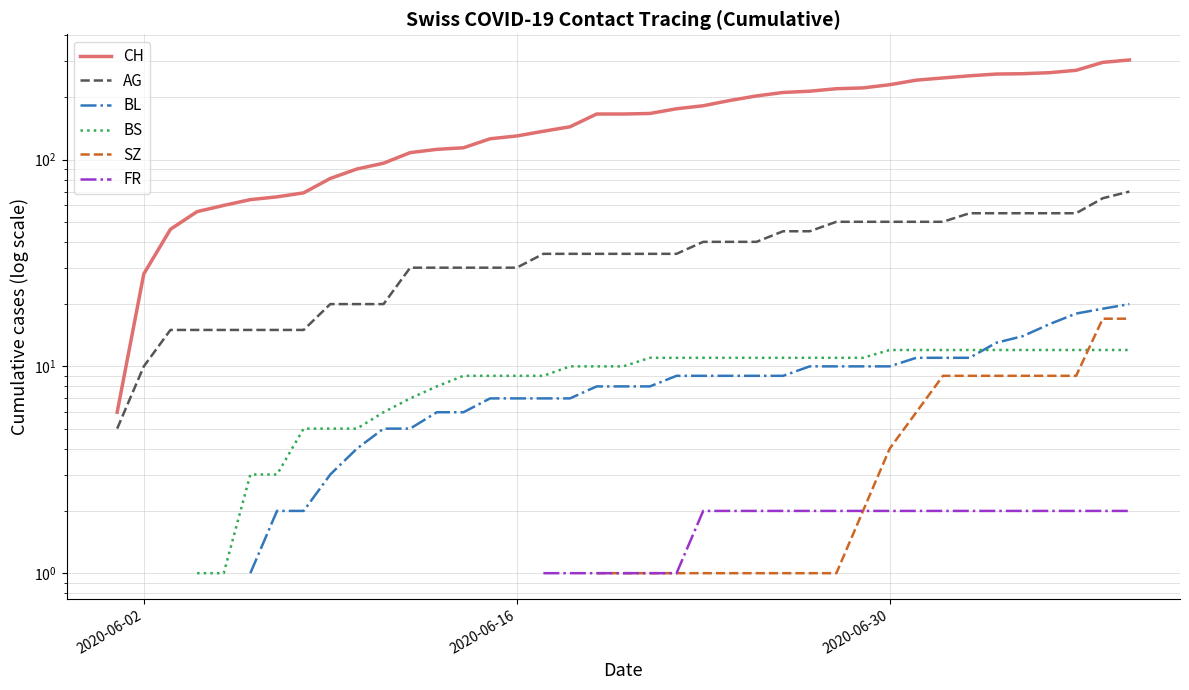

What is the value of the FR point at the 30th from the left?

2.0